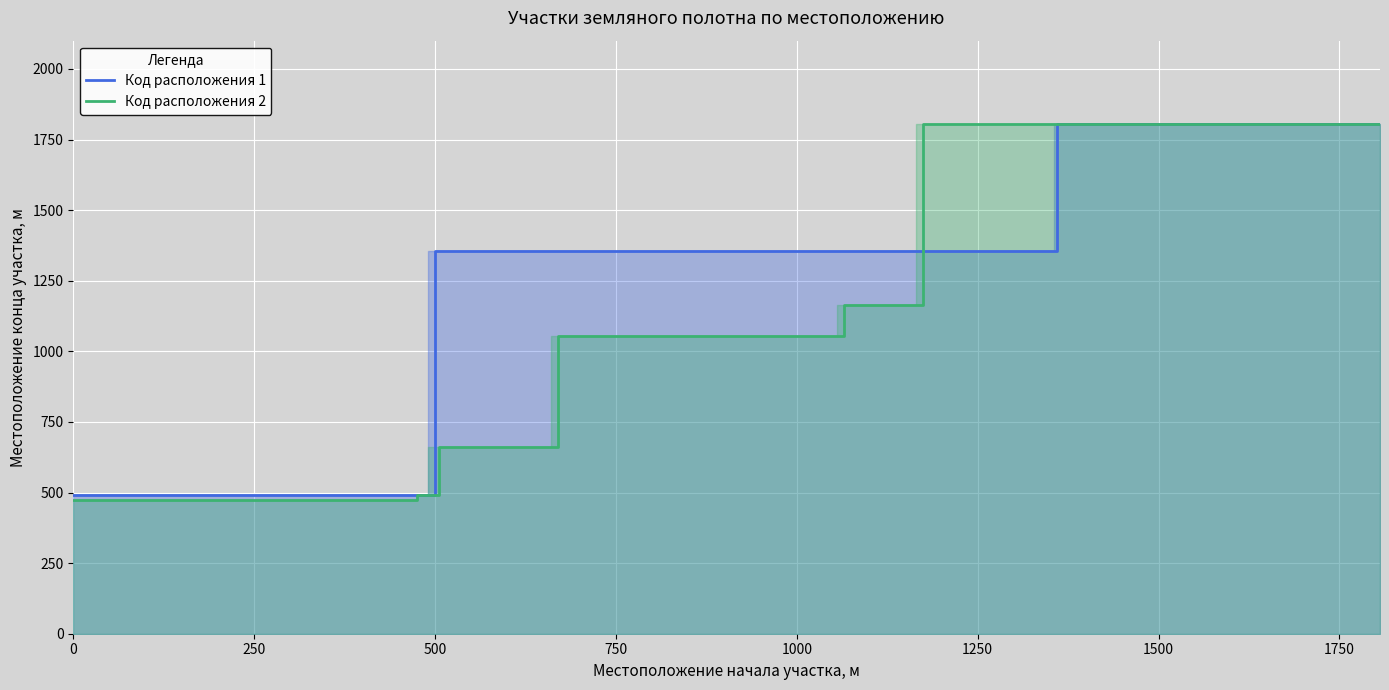

The Код расположения 1 series shows 639 at 0. True or false?

False